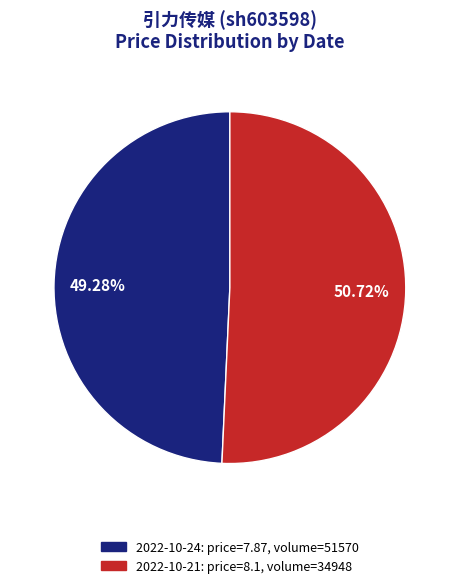

Count the number of slices in the pie.

2